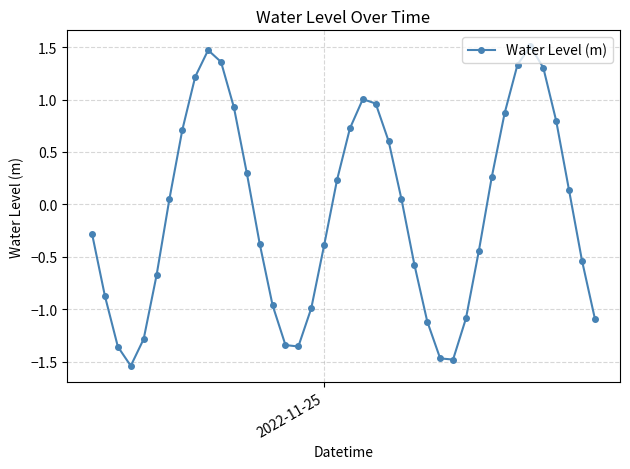

True or false: the data has more than 0 interior local peaks.

True